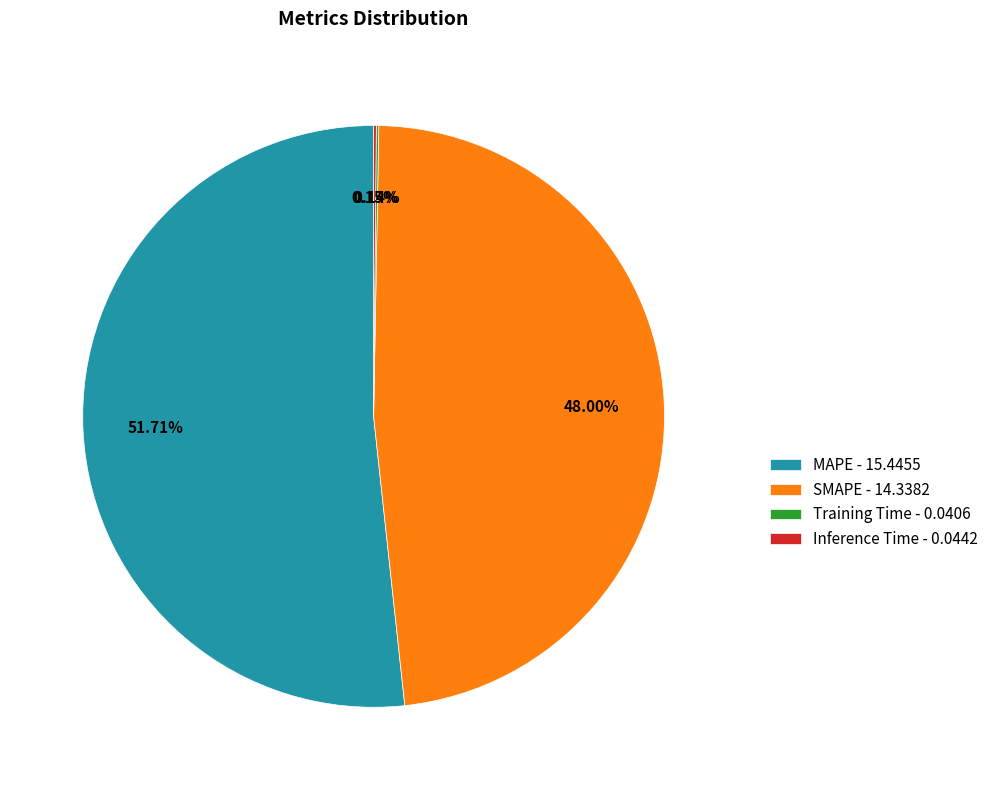

Is there any slice that represents more than half of the pie?

Yes